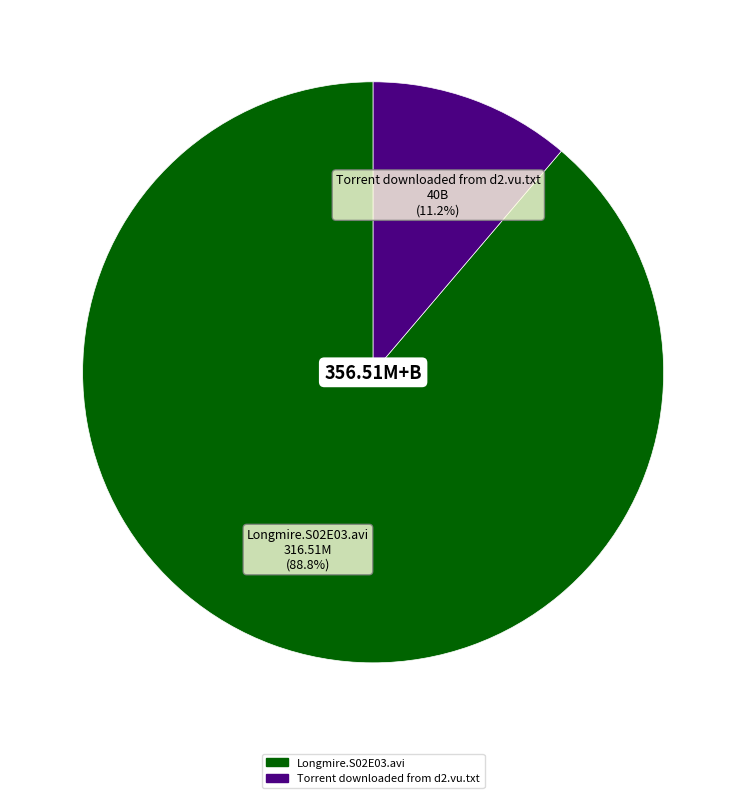

What is the ratio of the value at Torrent downloaded from d2.vu.txt to the value at Longmire.S02E03.avi?

0.1